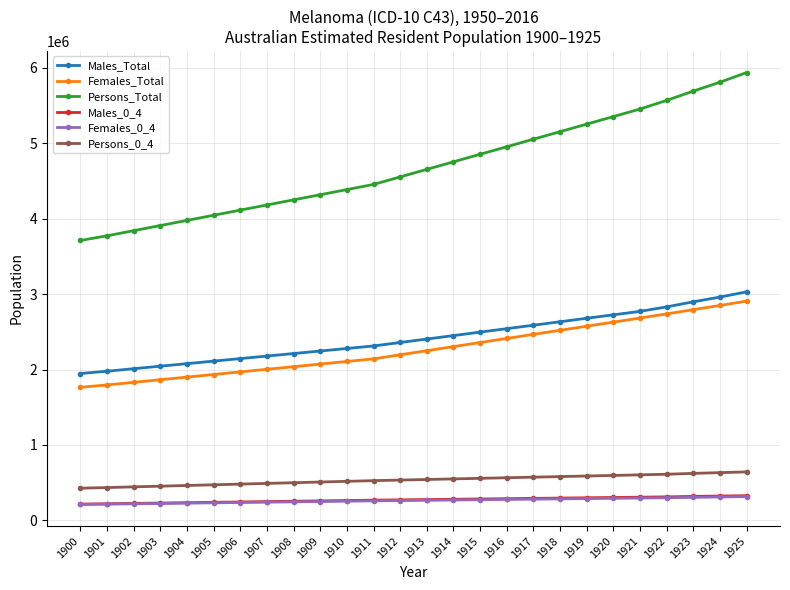

What is the minimum value shown in the chart?

210918.7